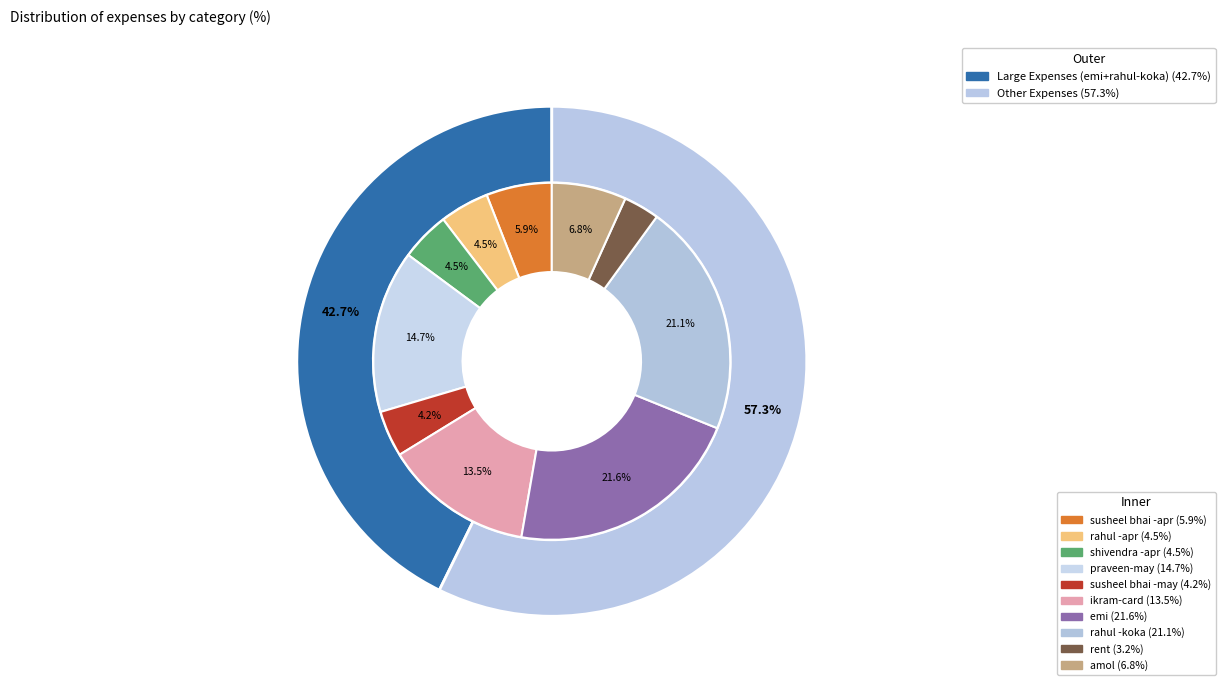

Rank the categories by value from lowest to highest.

rent, susheel bhai -may, rahul -apr, shivendra -apr, susheel bhai -apr, amol, ikram-card, praveen-may, rahul -koka, emi